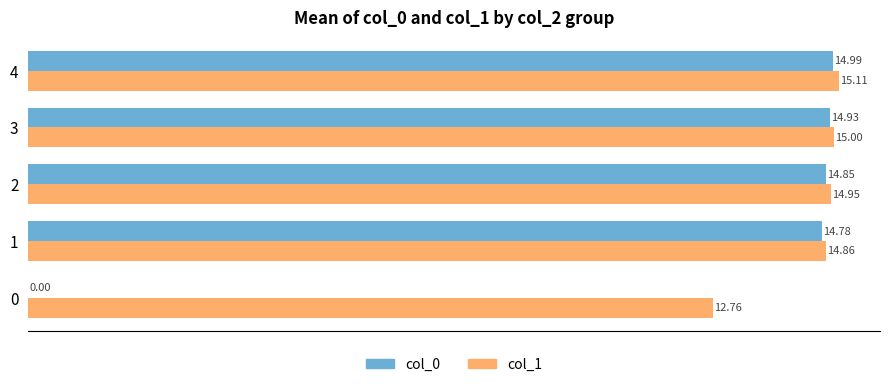

Between 1 and 3, which series saw the biggest shift?

col_0